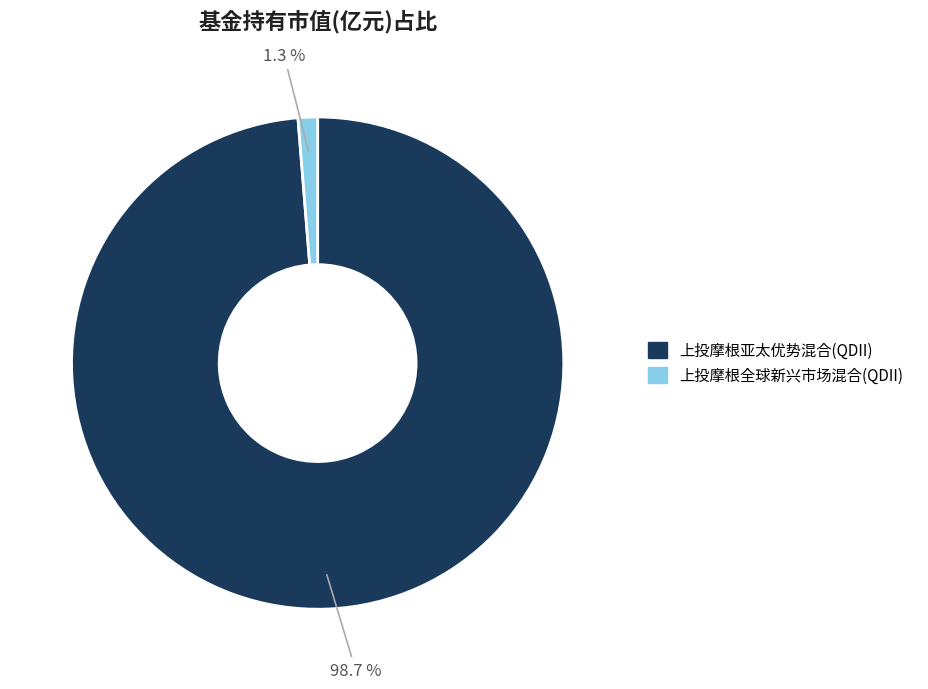

What percentage is the 上投摩根亚太优势混合(QDII) slice, to the nearest percent?

99%